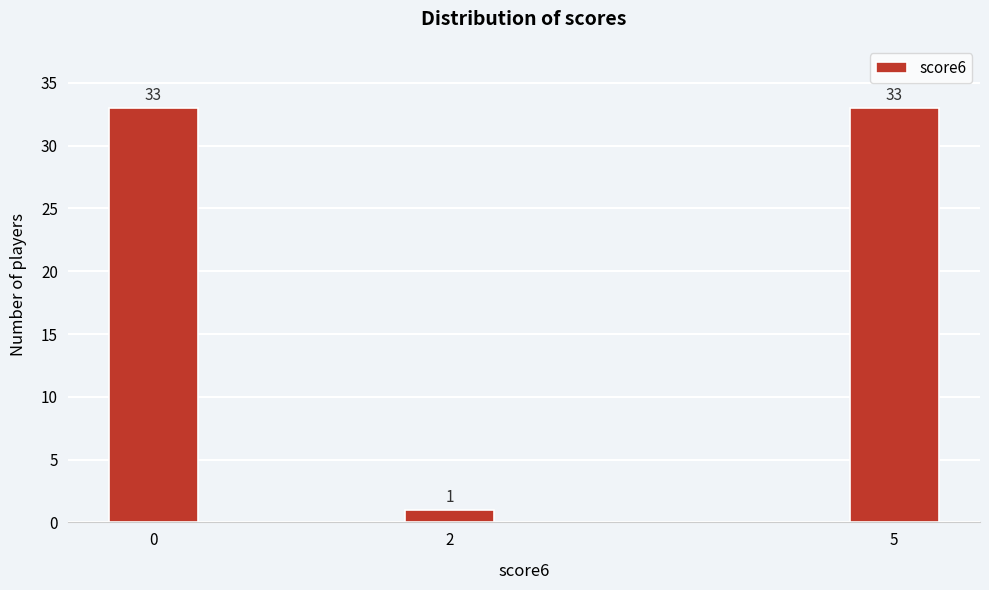

Reading left to right, extract all data points from this chart.

0=33	2=1	5=33